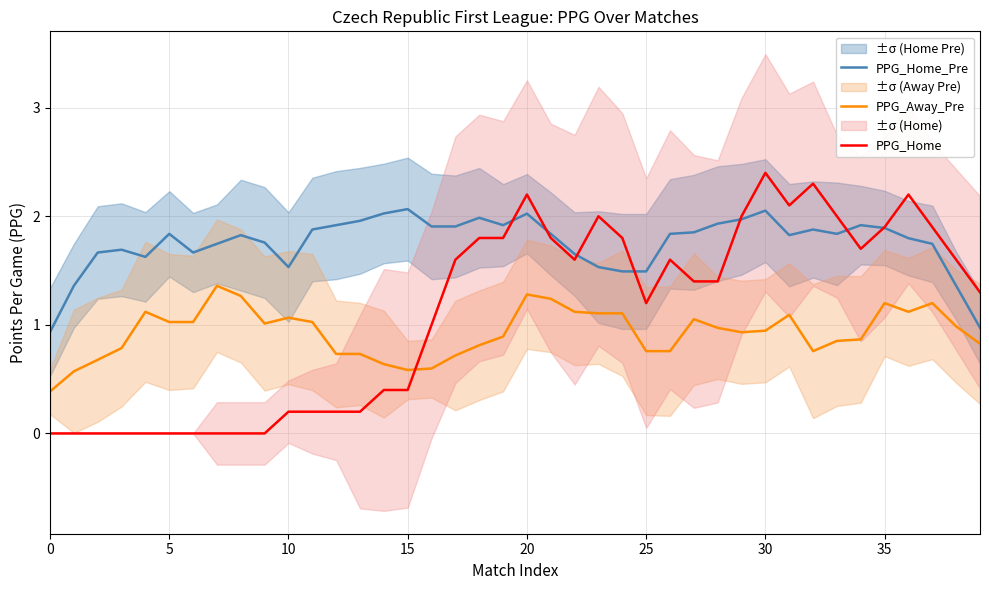

List the series in order of their overall mean, highest first.

PPG_Home_Pre, PPG_Home, PPG_Away_Pre